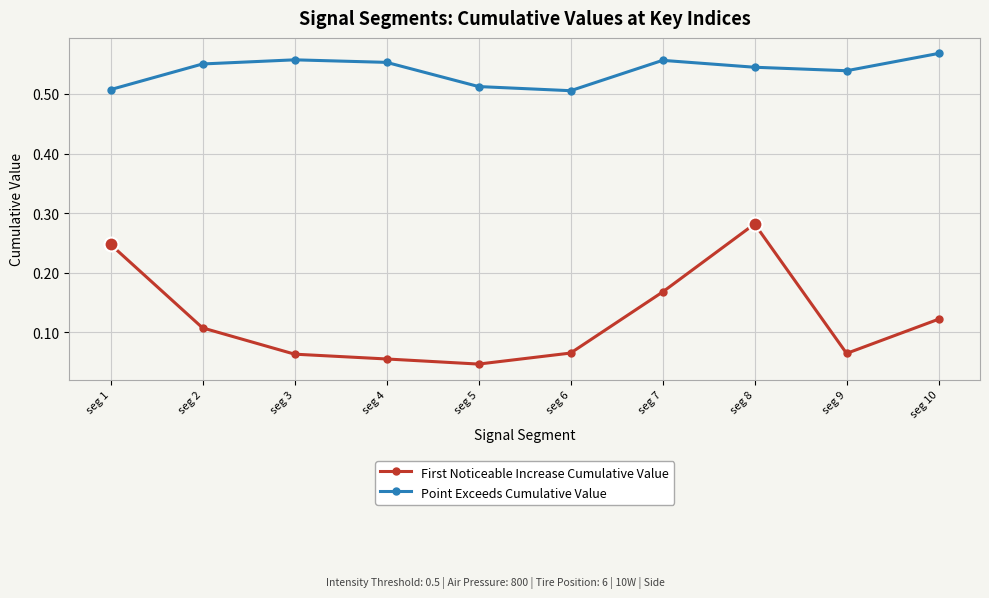

Which series has the largest range (max minus min)?

First Noticeable Increase Cumulative Value